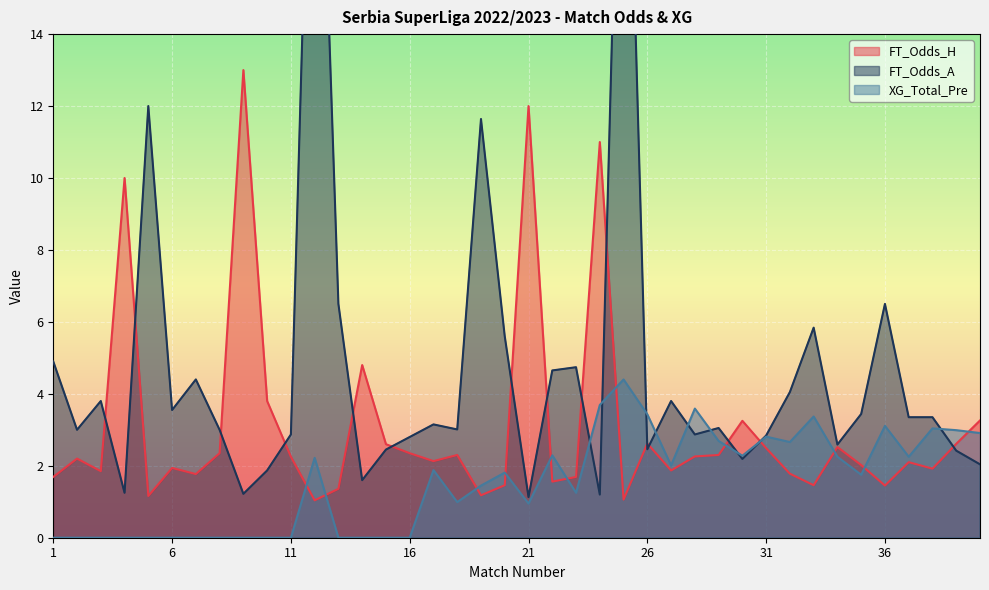

How many data points in XG_Total_Pre are above 1?

23